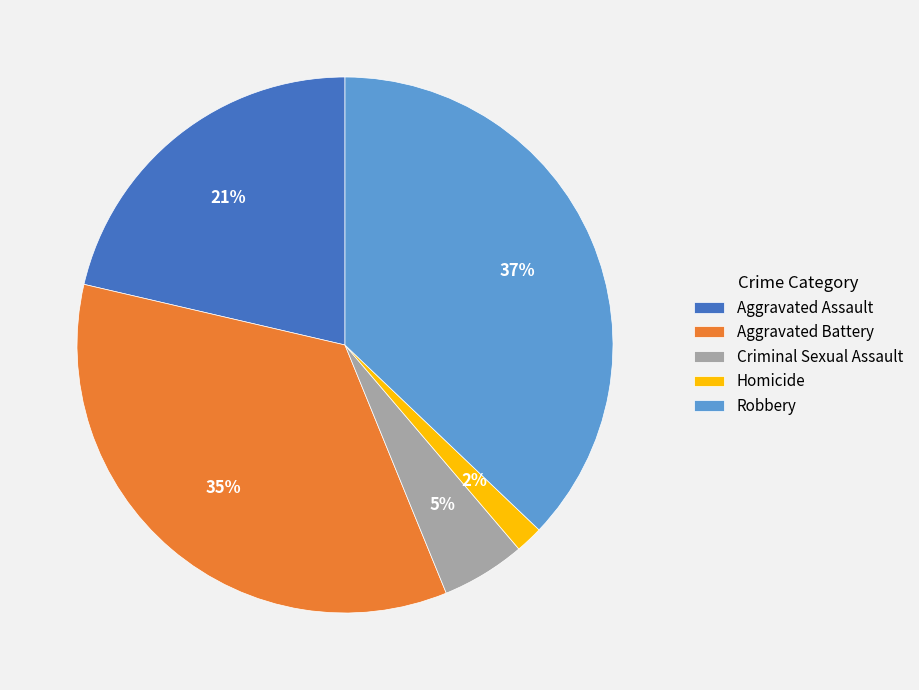

Is the sum of Aggravated Battery and Robbery greater than half?

Yes